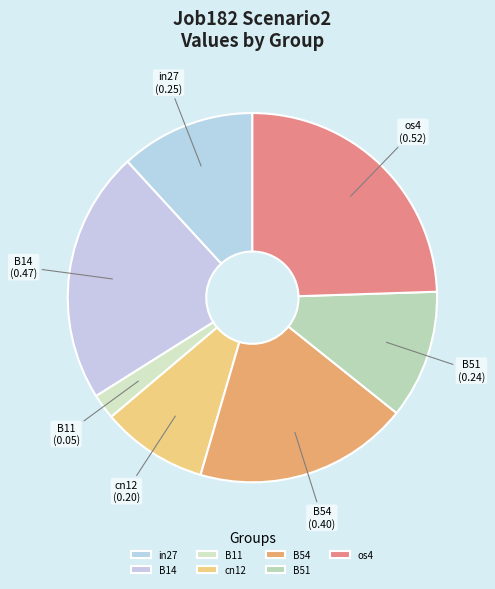

Is it true that B54 is 31% of the pie?

False